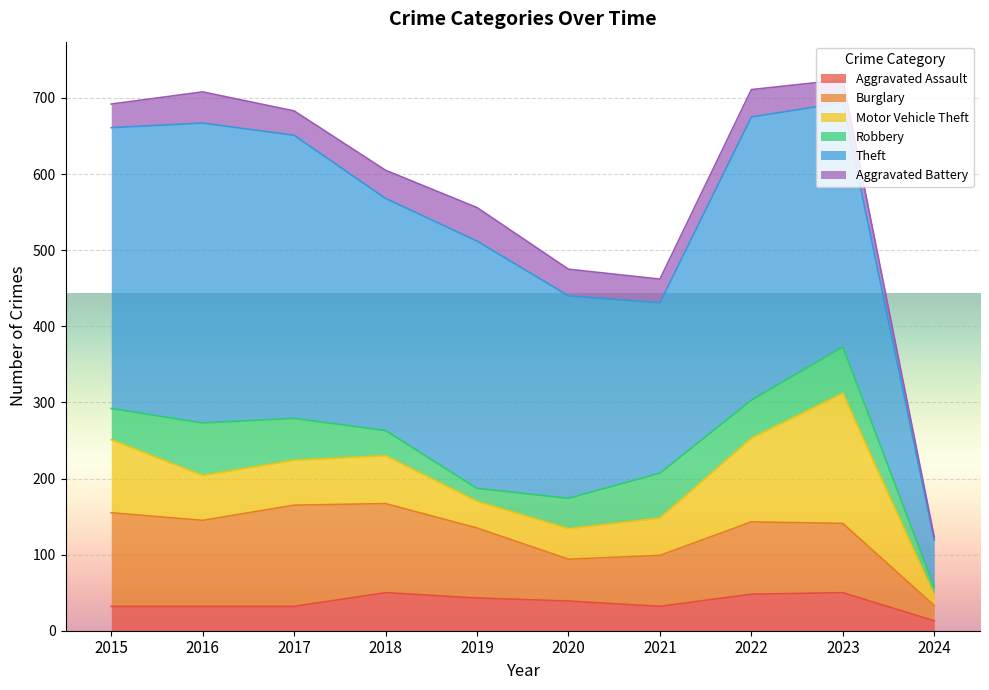

Reading left to right, extract all data points from this chart.

Aggravated Assault: 2015=32	2016=32	2017=32	2018=50	2019=43	2020=39	2021=32	2022=48	2023=50	2024=13
Burglary: 2015=123	2016=113	2017=133	2018=117	2019=92	2020=55	2021=67	2022=95	2023=91	2024=20
Motor Vehicle Theft: 2015=96	2016=59	2017=59	2018=63	2019=35	2020=40	2021=49	2022=110	2023=171	2024=13
Robbery: 2015=41	2016=69	2017=55	2018=33	2019=17	2020=40	2021=59	2022=50	2023=61	2024=11
Theft: 2015=369	2016=394	2017=372	2018=305	2019=325	2020=266	2021=224	2022=372	2023=321	2024=62
Aggravated Battery: 2015=31	2016=41	2017=32	2018=37	2019=44	2020=35	2021=31	2022=36	2023=30	2024=4